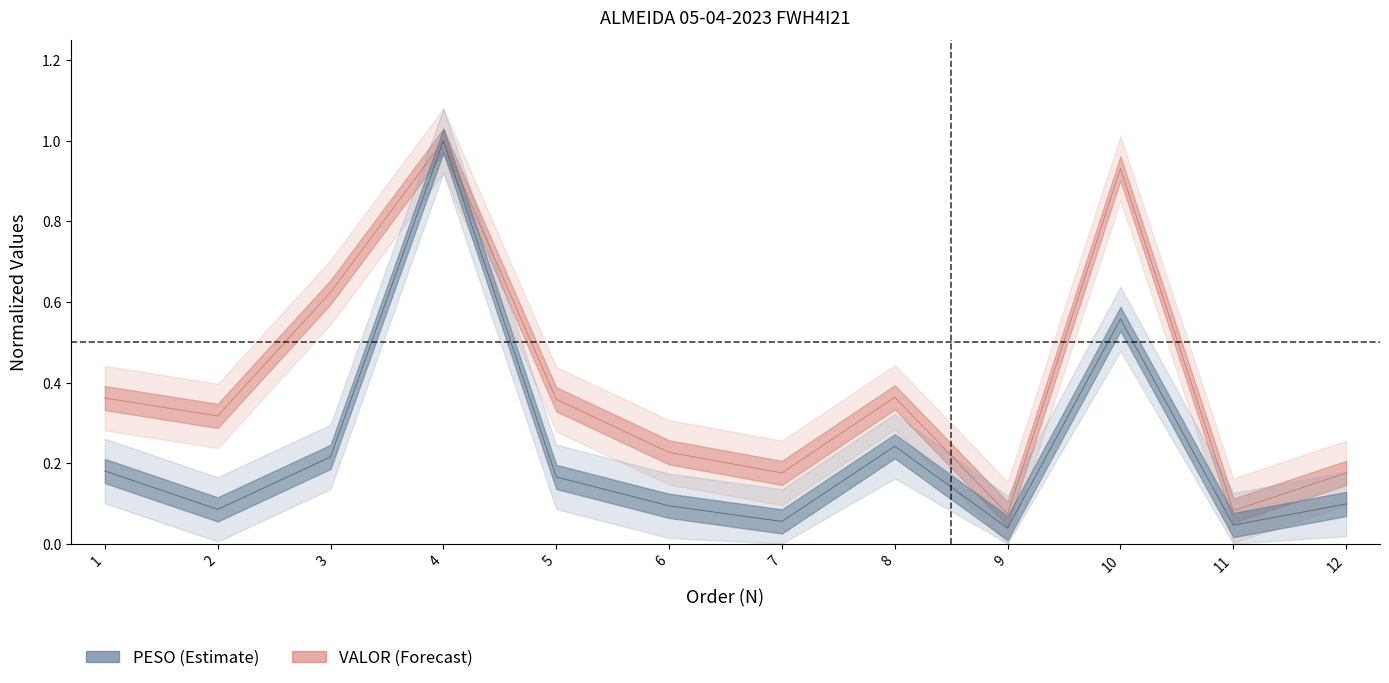

True or false: VALOR and PESO intersect in this chart.

False